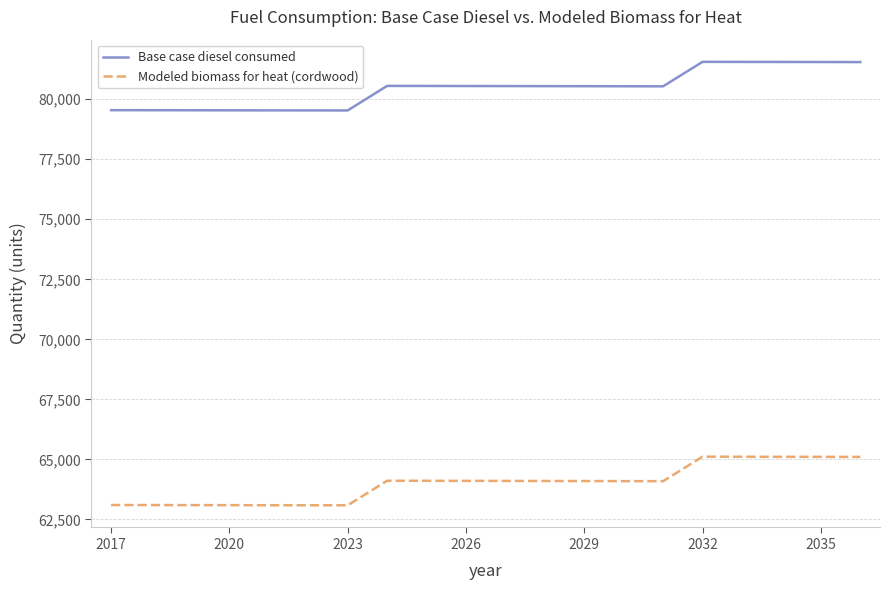

True or false: Base case diesel consumed and Modeled biomass for heat (cordwood) cross at least once.

False